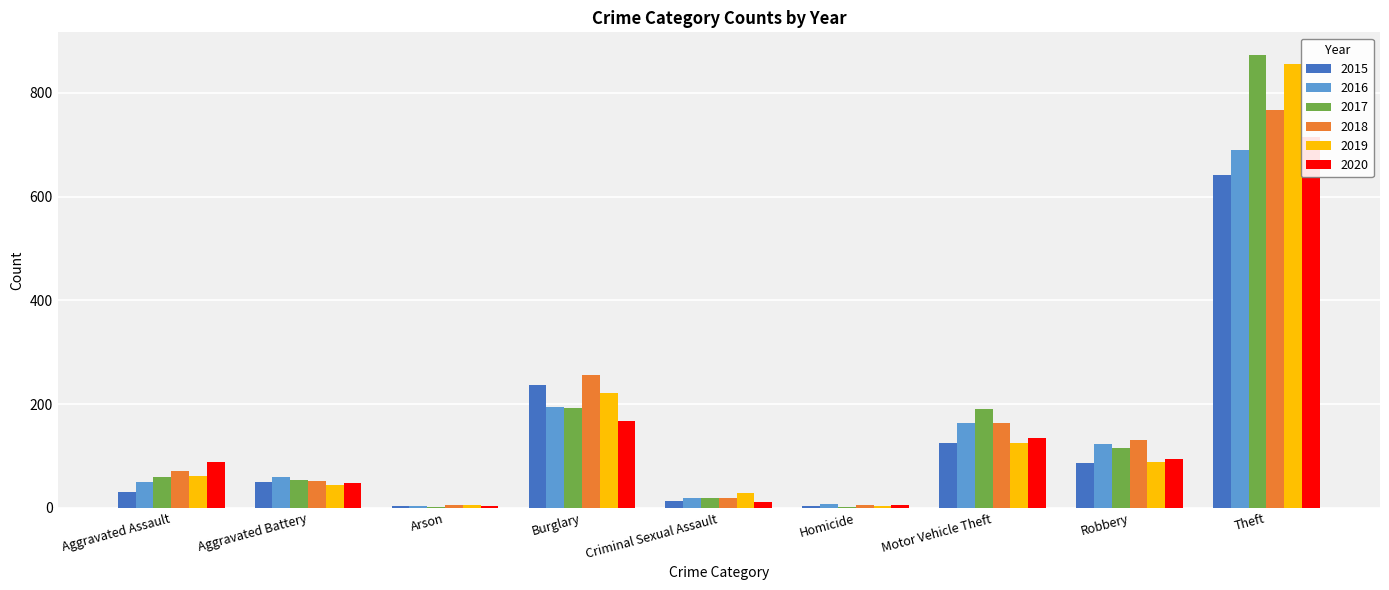

Which category has the lowest value across all series?

Arson